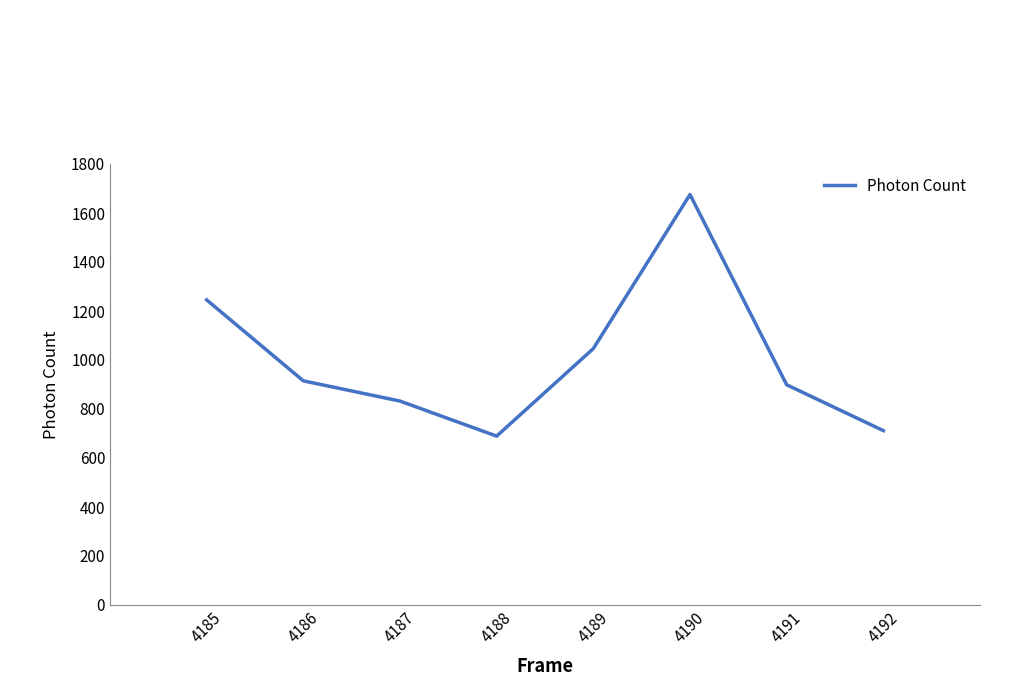

How many lines are shown in the chart?

1